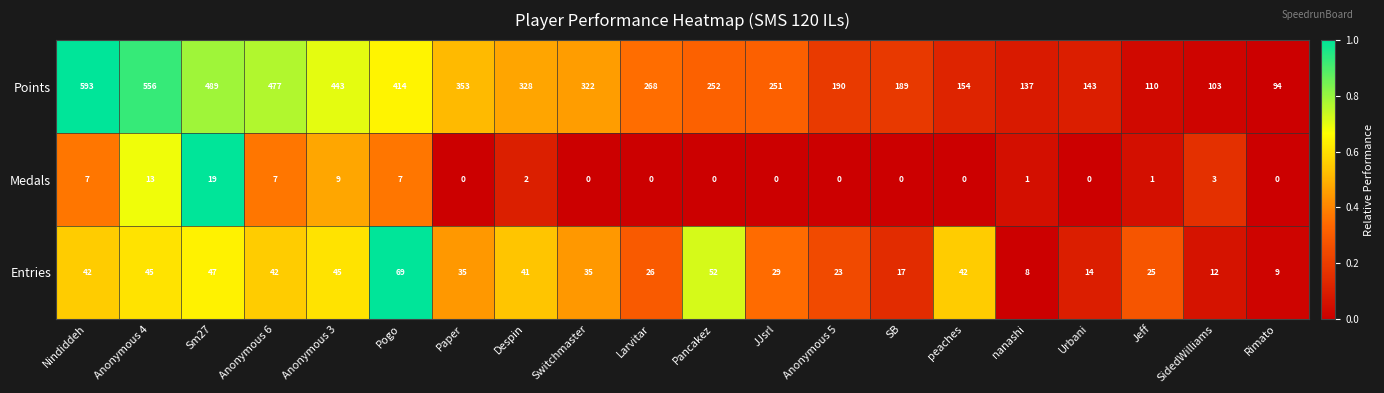

Rank the series at Urbani from highest to lowest value.

Points, Entries, Medals